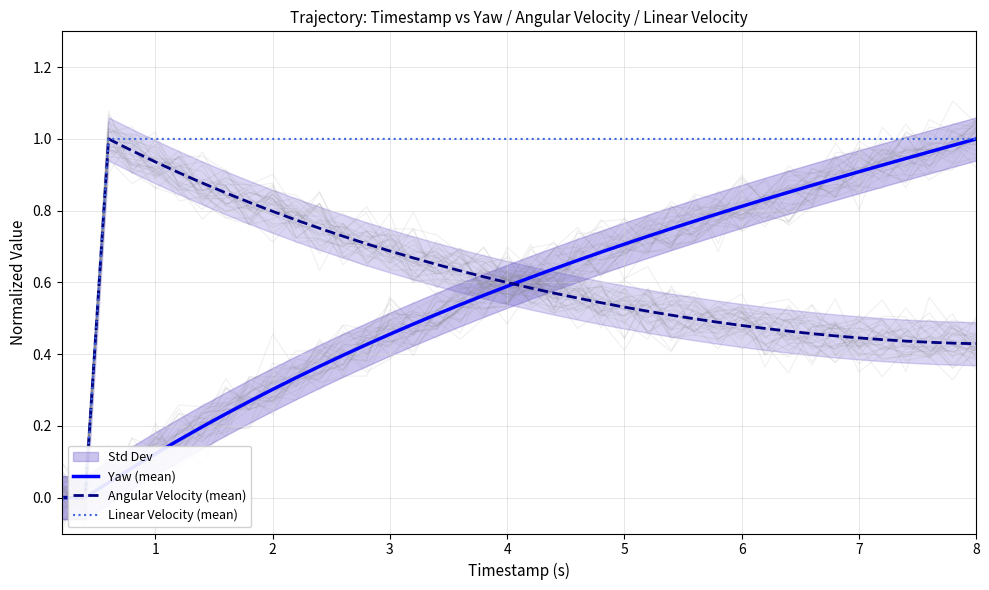

At how many categories does at least one series exceed 0?

38